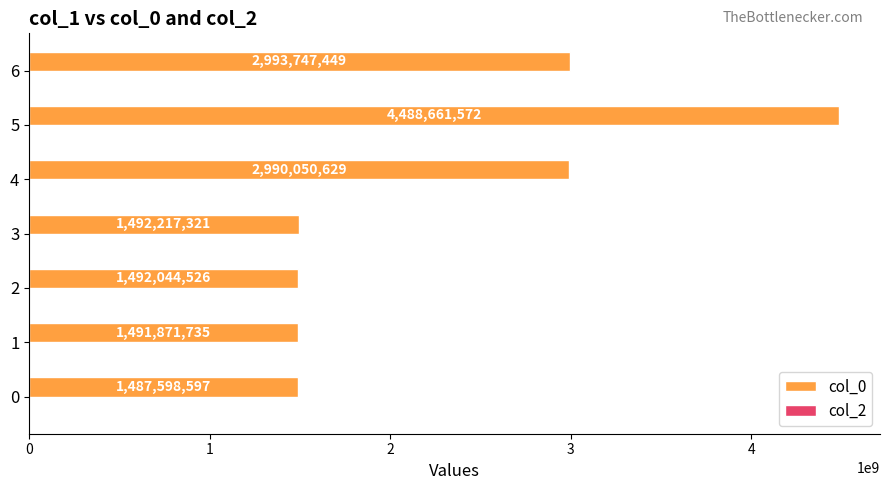

What is the average value?

2348027404